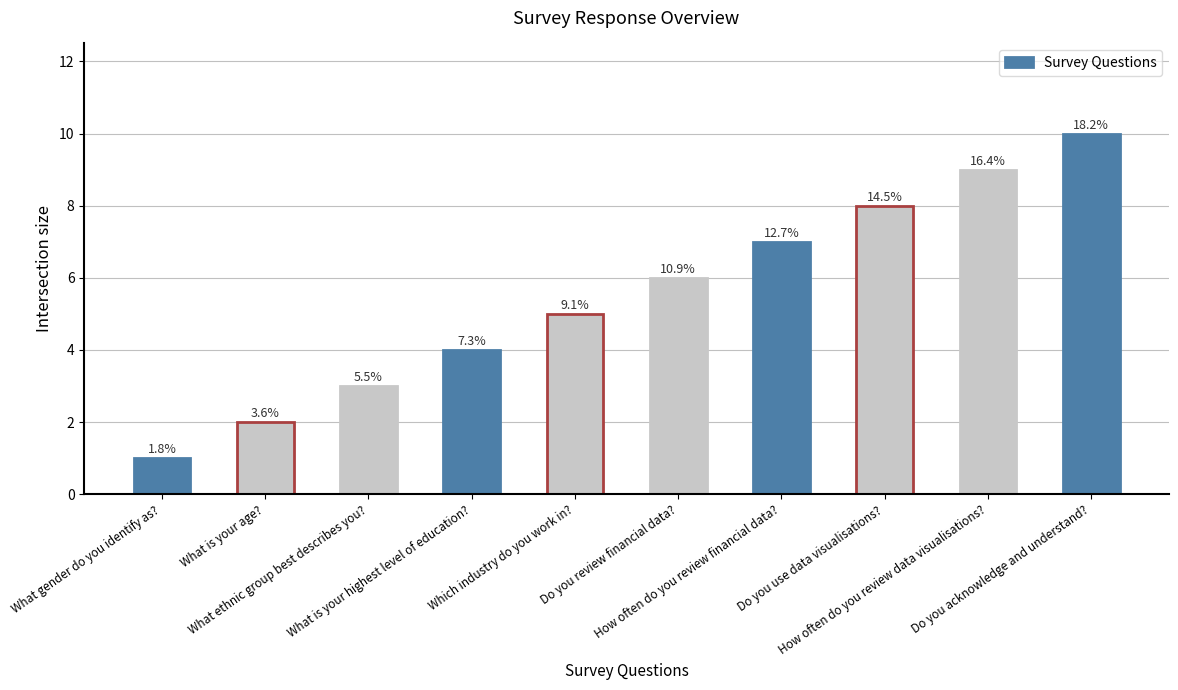

What is the value of the 7th bar from the left?

7